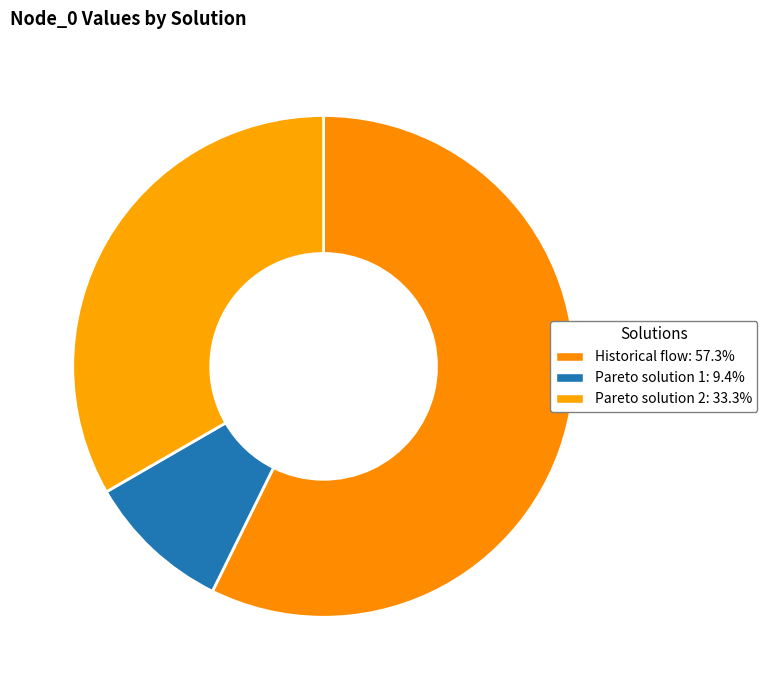

What is the total percentage of Pareto solution 1 and Pareto solution 2?

42.7%